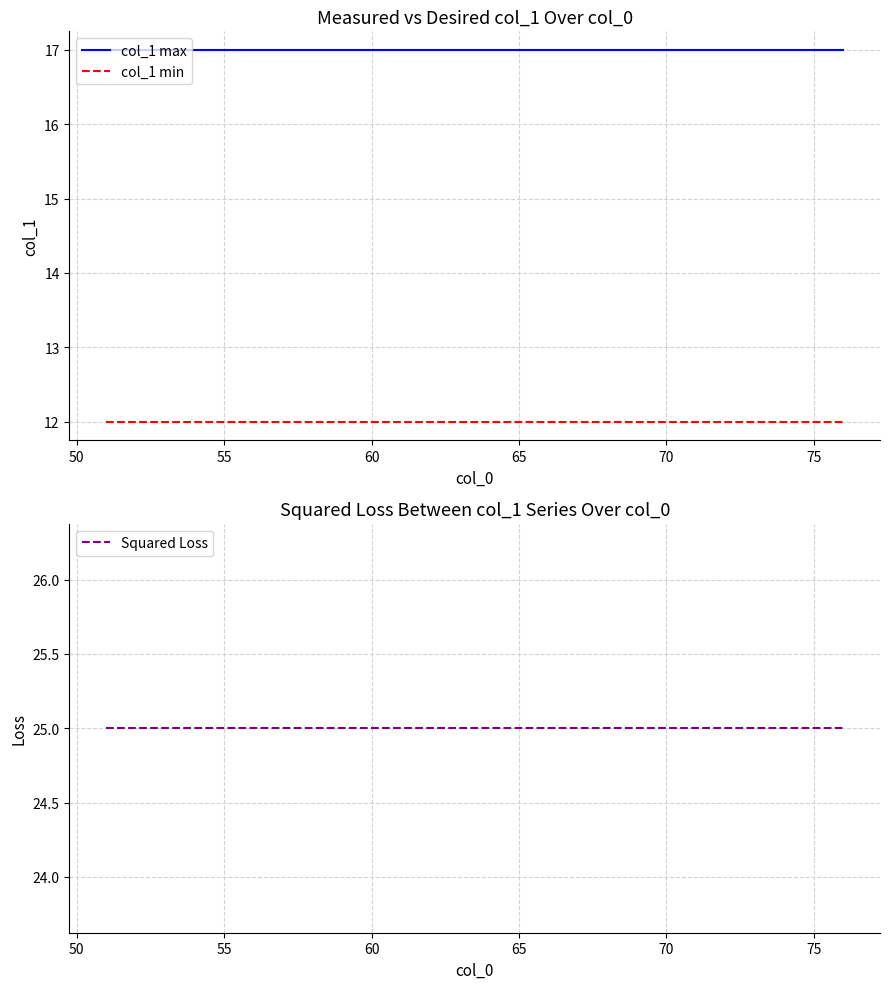

True or false: col_1 max and col_1 min intersect in this chart.

False